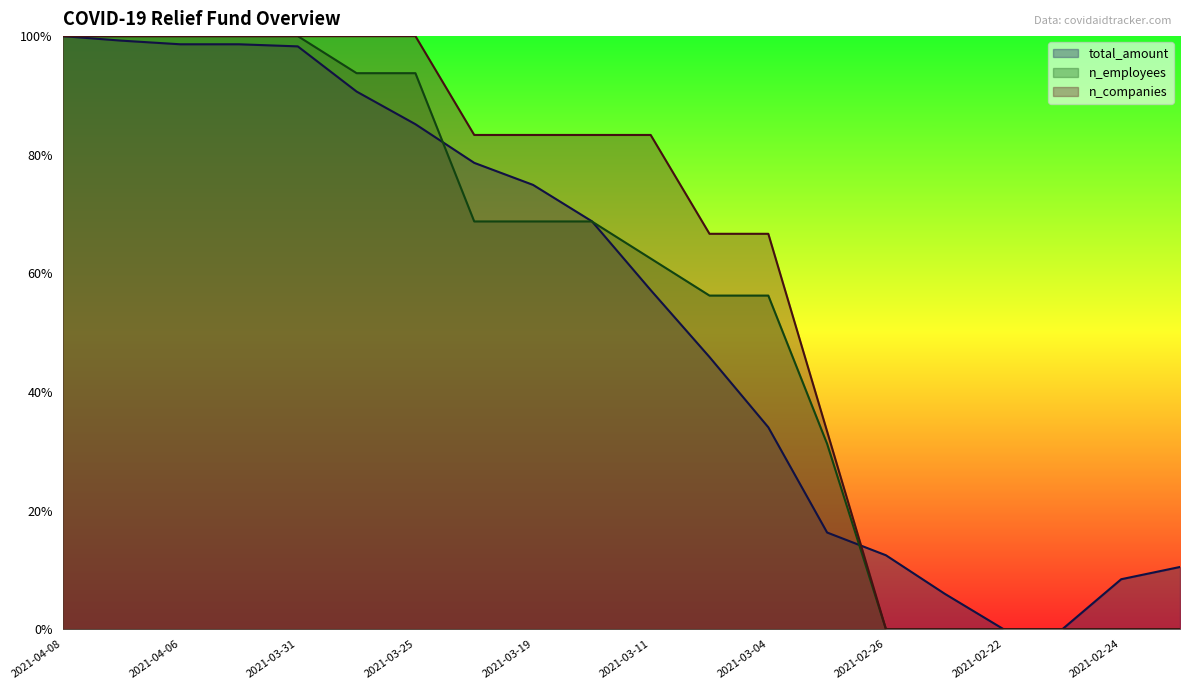

How many positive values does the total_amount series have?

18